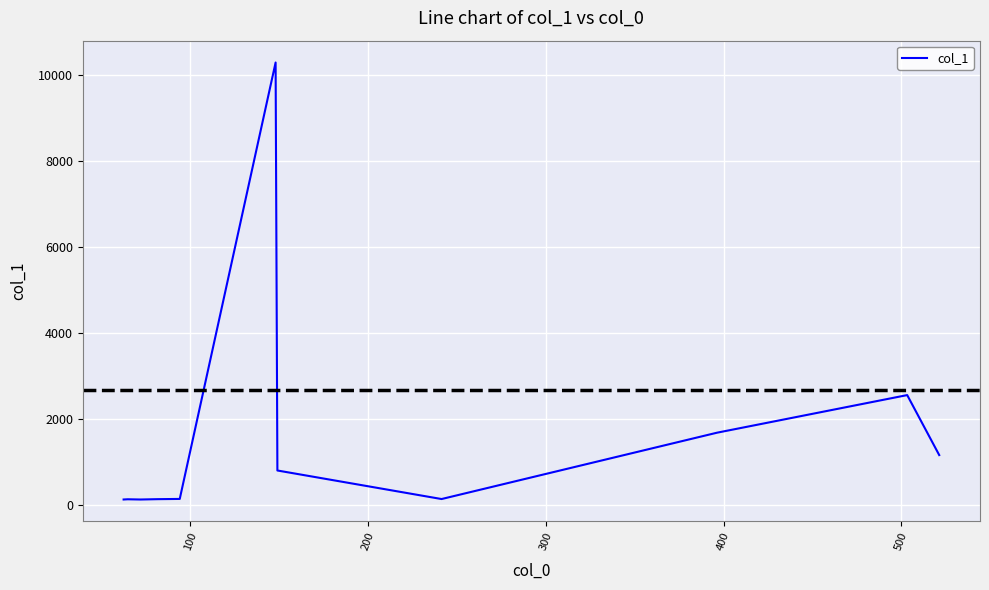

How many distinct data groups are displayed?

1